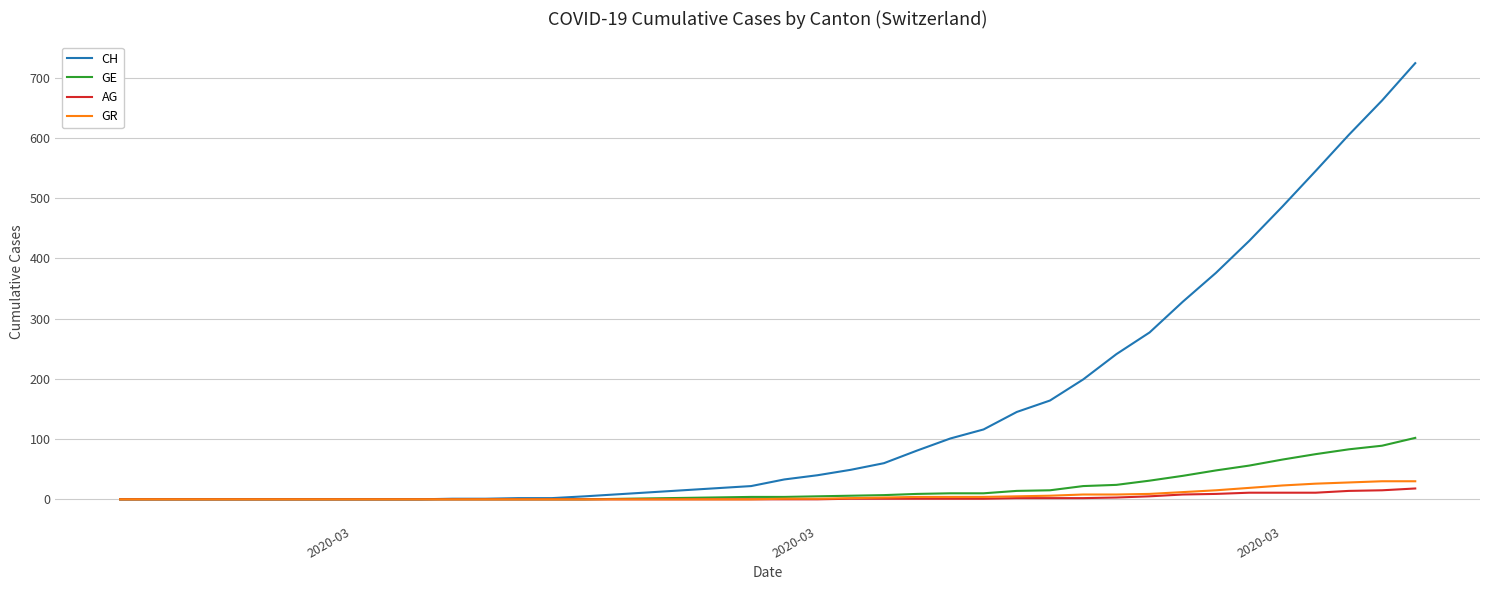

Which series has the largest total across all categories?

CH